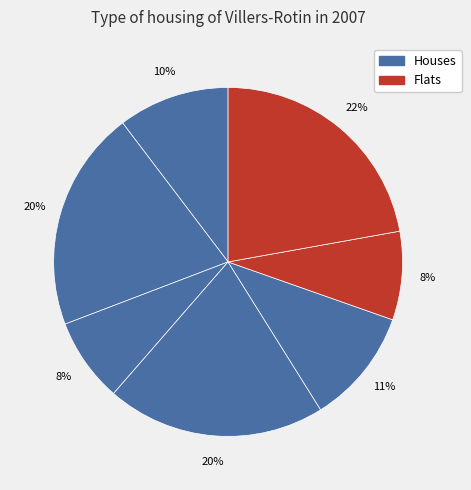

How many segments does this pie chart have?

7